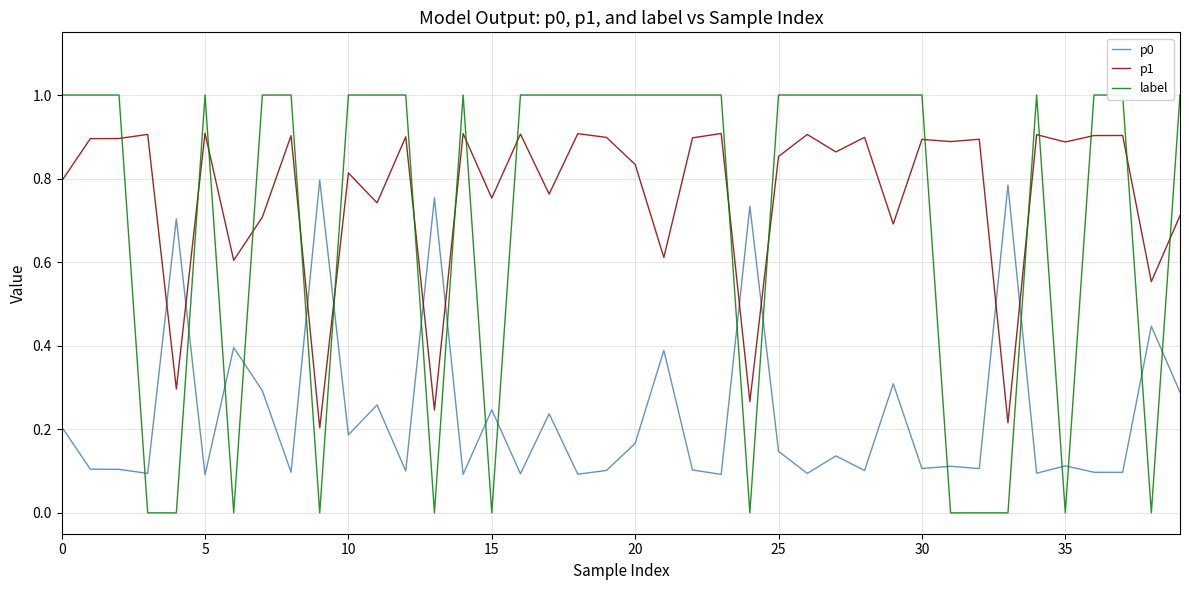

After their last crossing, which series has the higher values: p1 or p0?

p1